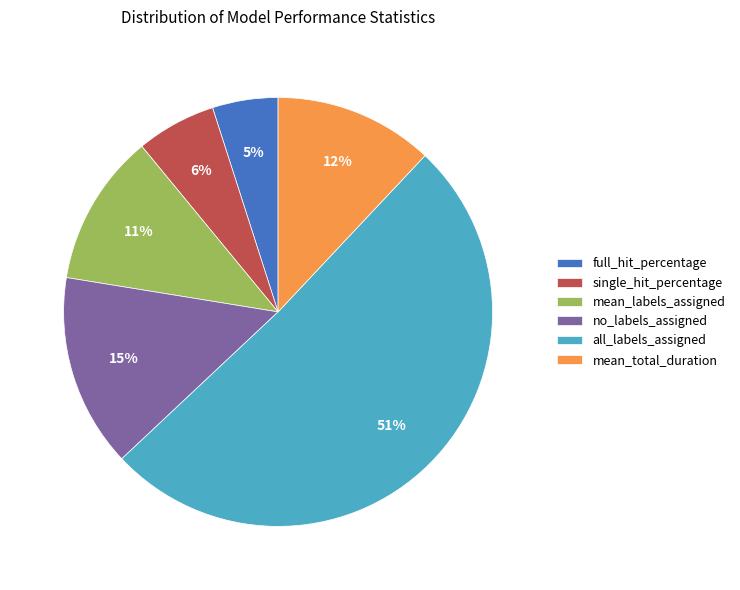

Rank the categories by value from highest to lowest.

all_labels_assigned, no_labels_assigned, mean_total_duration, mean_labels_assigned, single_hit_percentage, full_hit_percentage